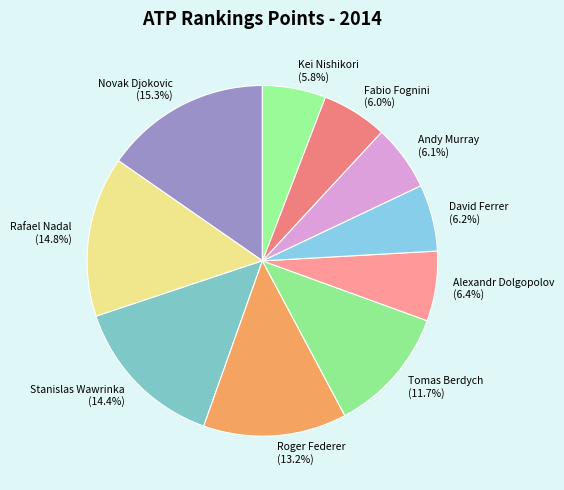

To the nearest percent, what is the average slice percentage?

10%